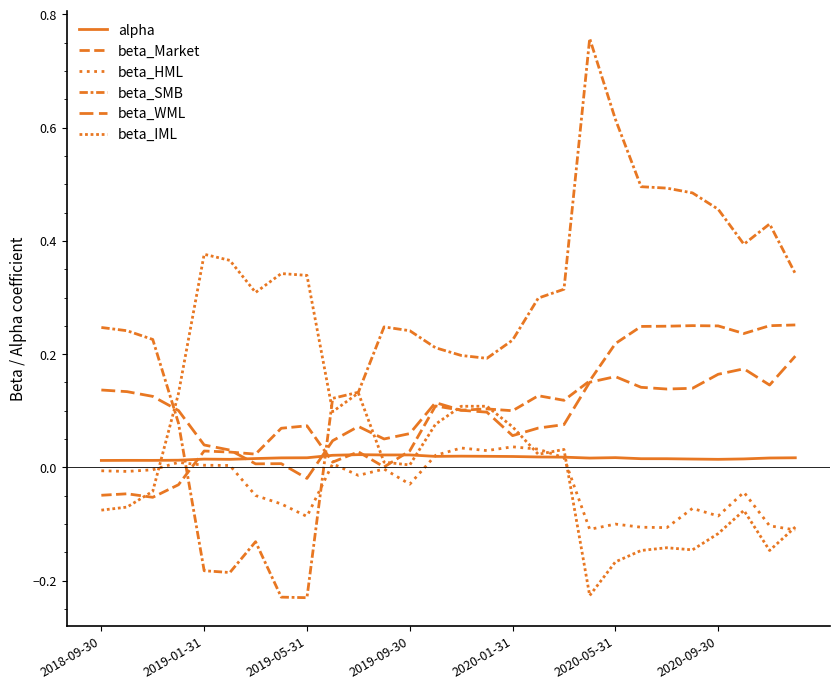

How many lines are shown in the chart?

6